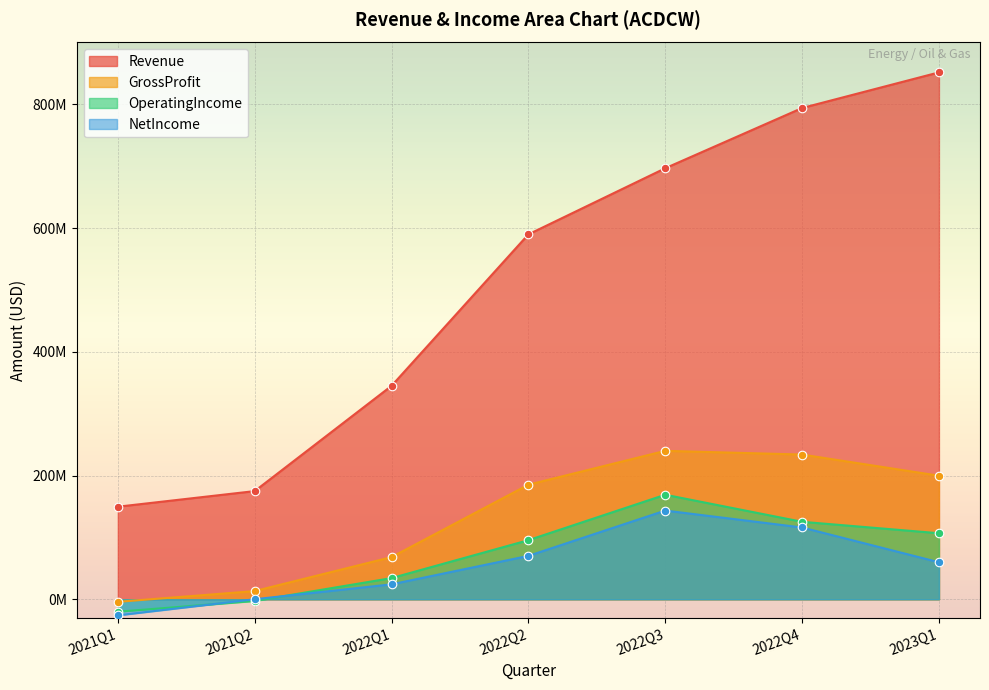

What is the total value across all series at 2023Q1?

1217900000